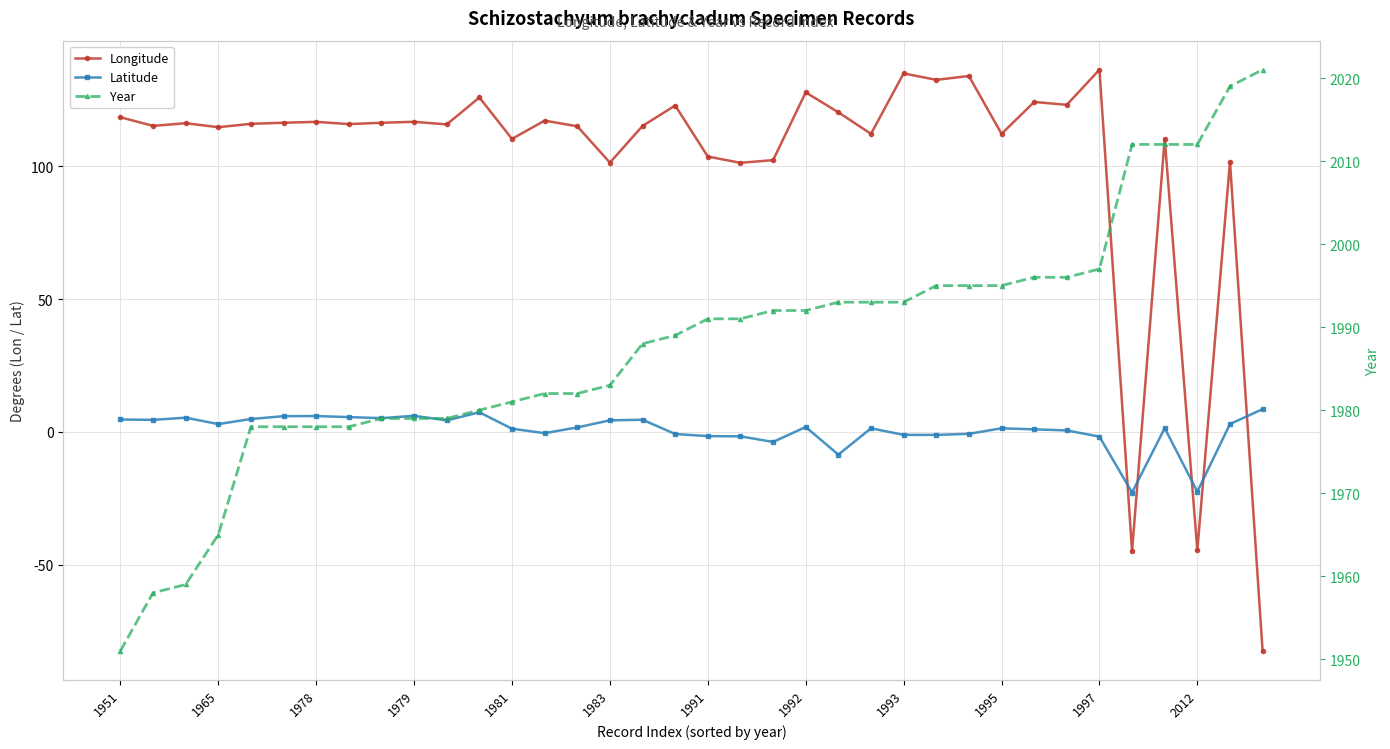

What is the value of the Year point at the 32nd from the left?

2012.0